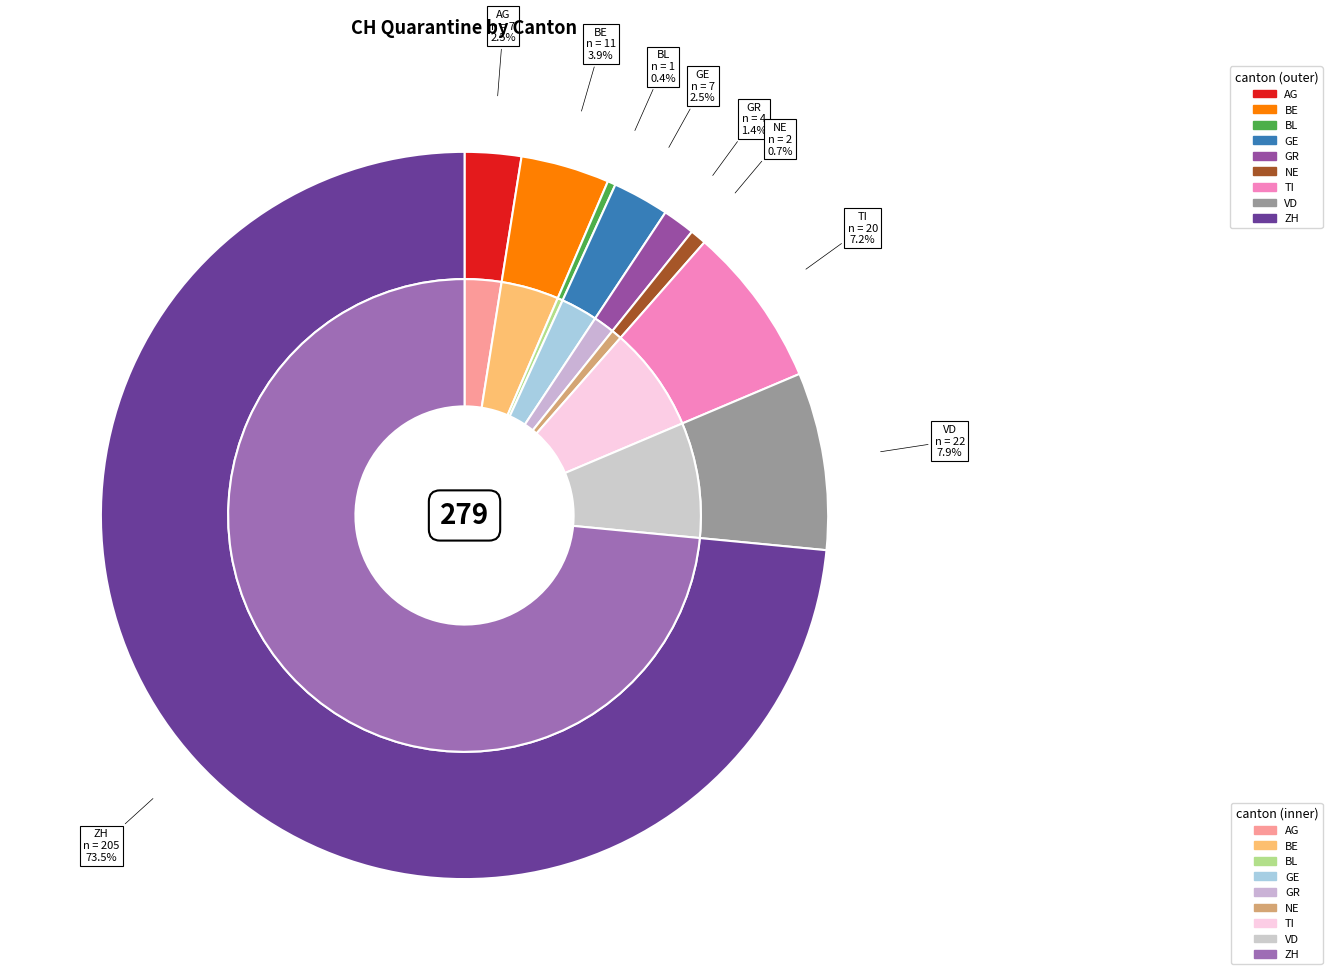

What is the change in value from BL to ZH?

+204